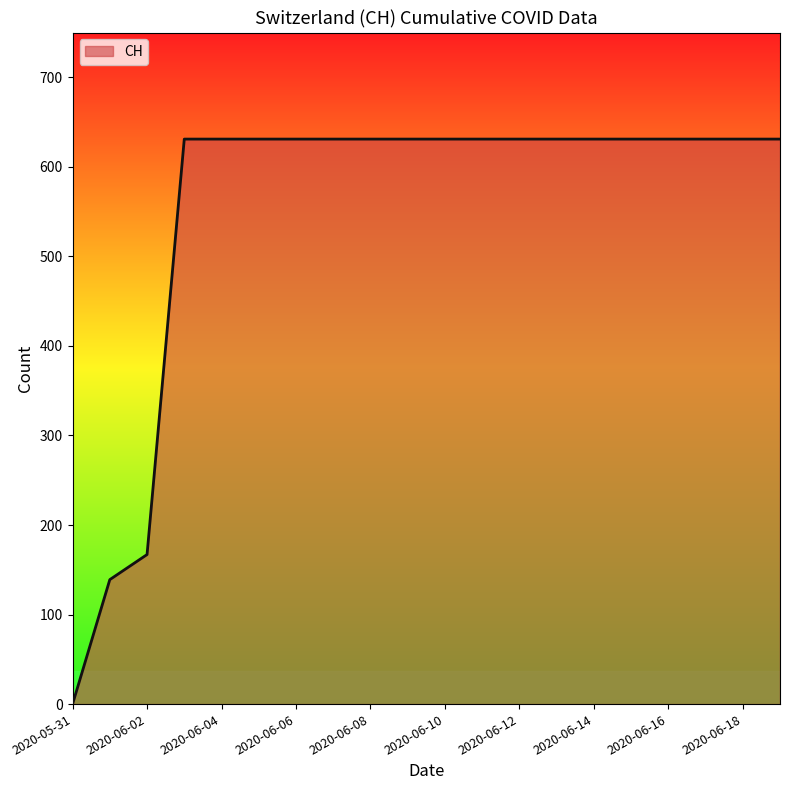

What is the greatest value displayed?

631